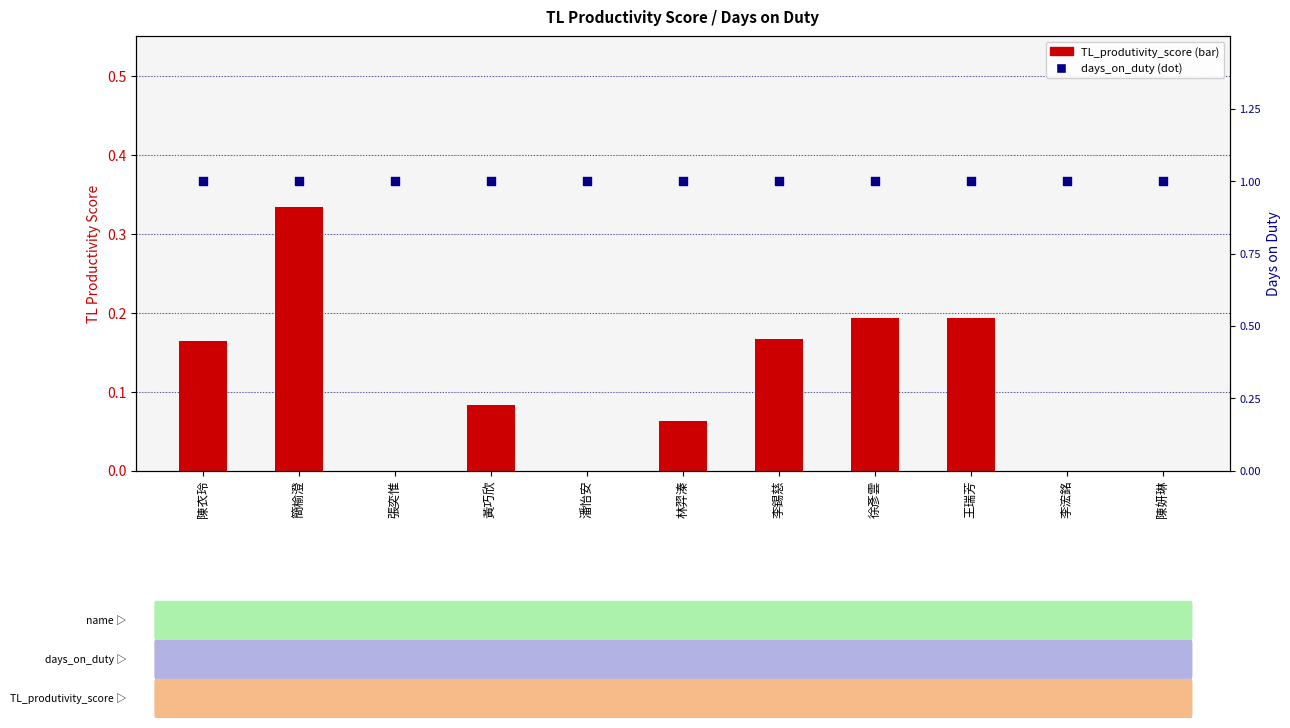

Which series has the largest total across all categories?

days_on_duty